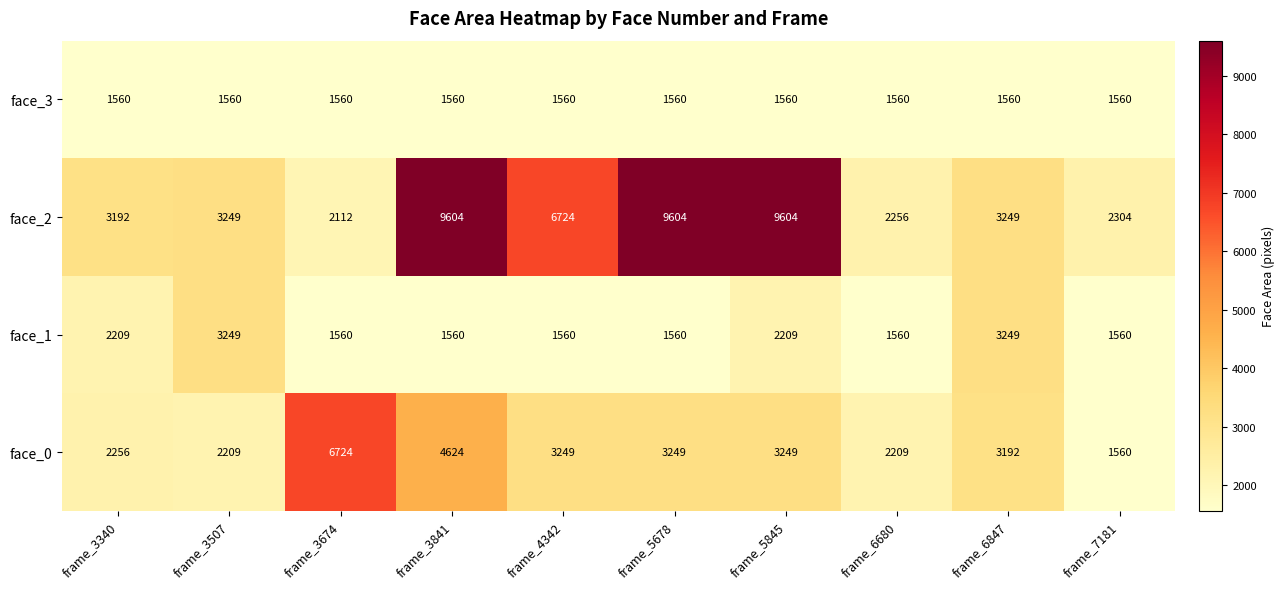

What is the total value across all series at frame_5678?

15973